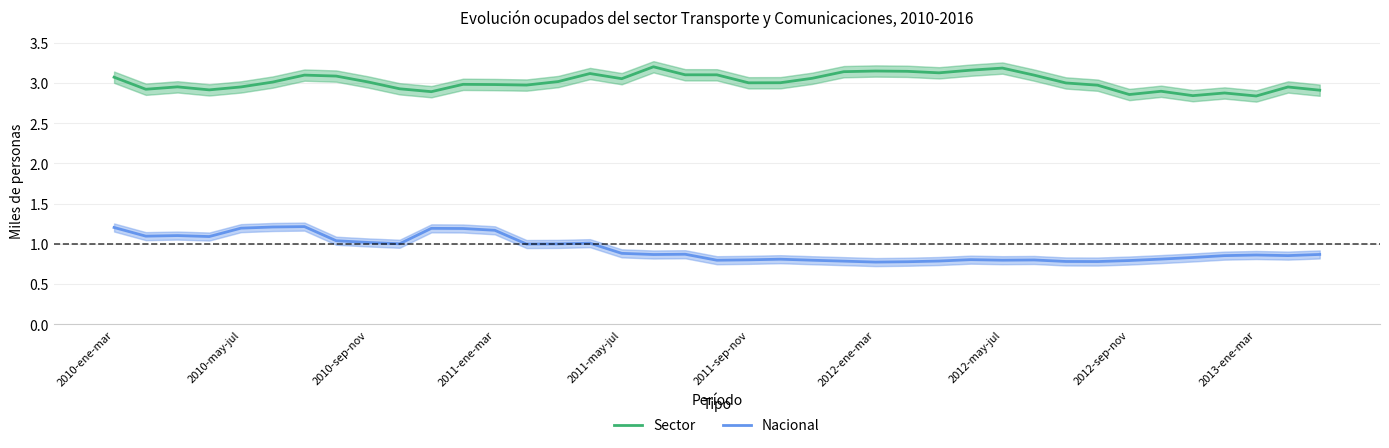

What is the highest value of the Sector series?

3.2